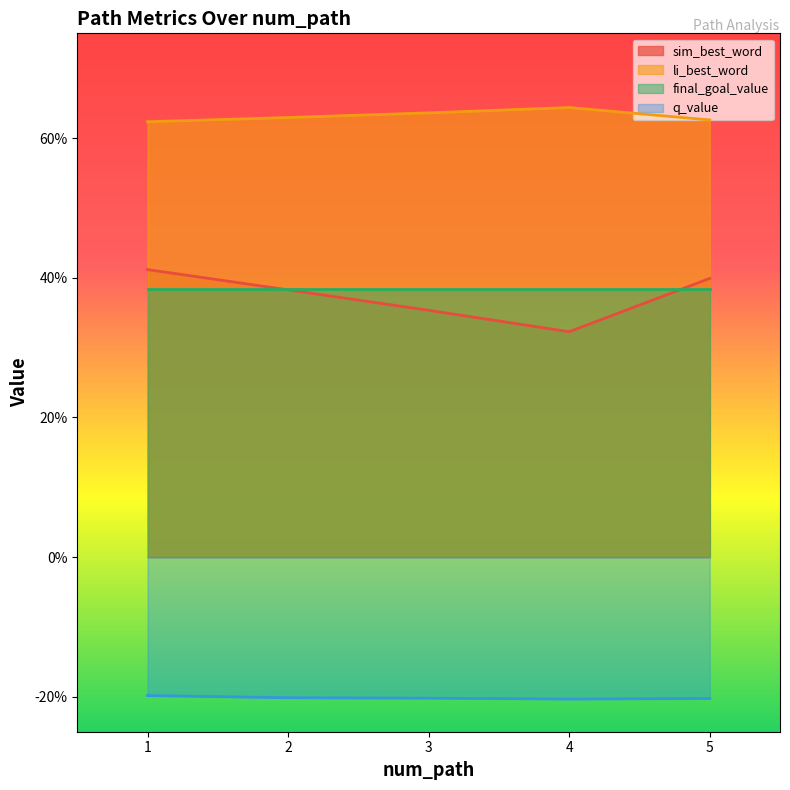

What are all the series names shown in the legend?

sim_best_word, li_best_word, final_goal_value, q_value